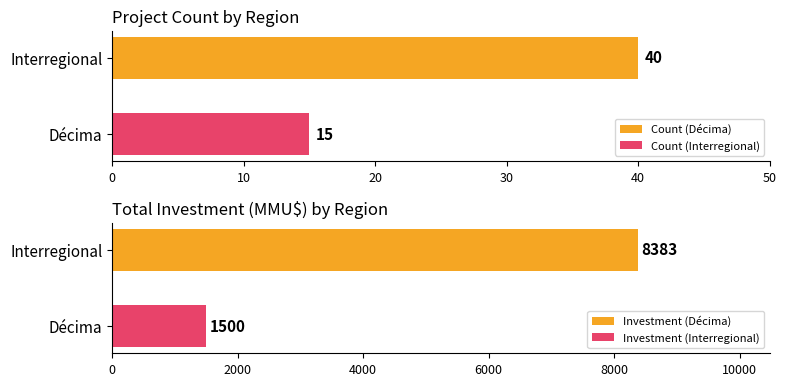

What is the minimum value for Count (Décima)?

40